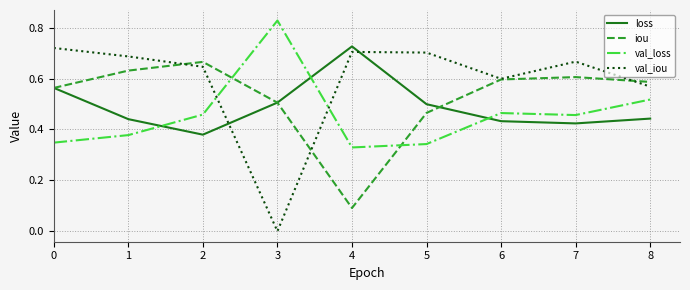

Which series changed the most between 3 and 4?

val_iou